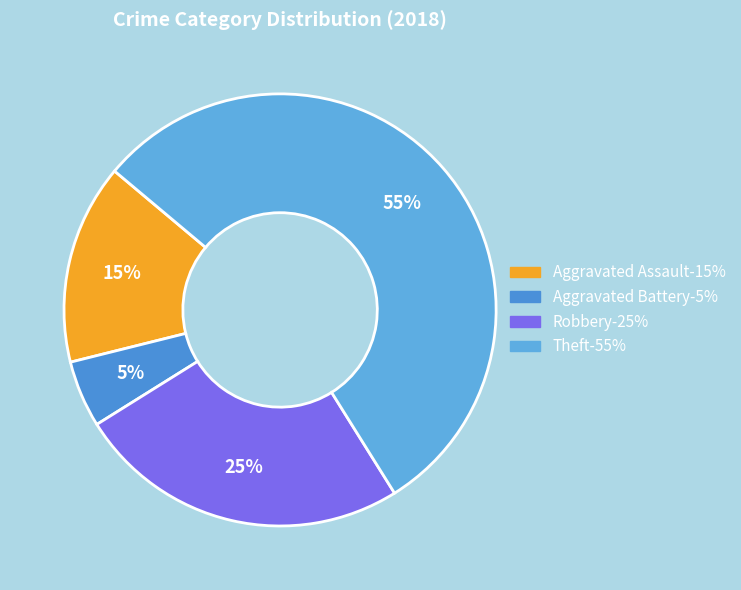

To the nearest percent, what is the difference between the largest and smallest slice percentages?

50%